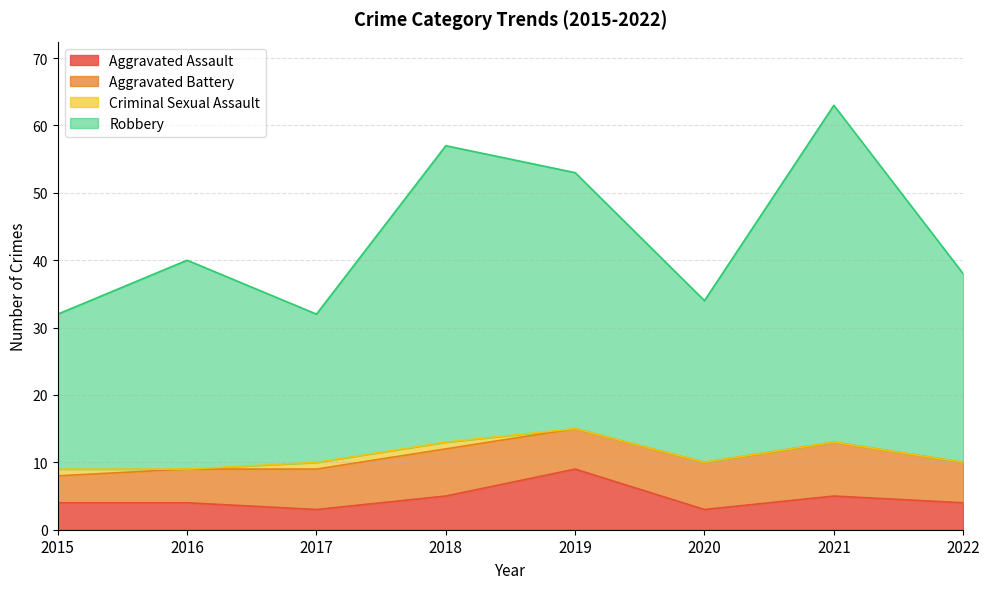

True or false: Aggravated Assault has a value of 5 at 2018.

True